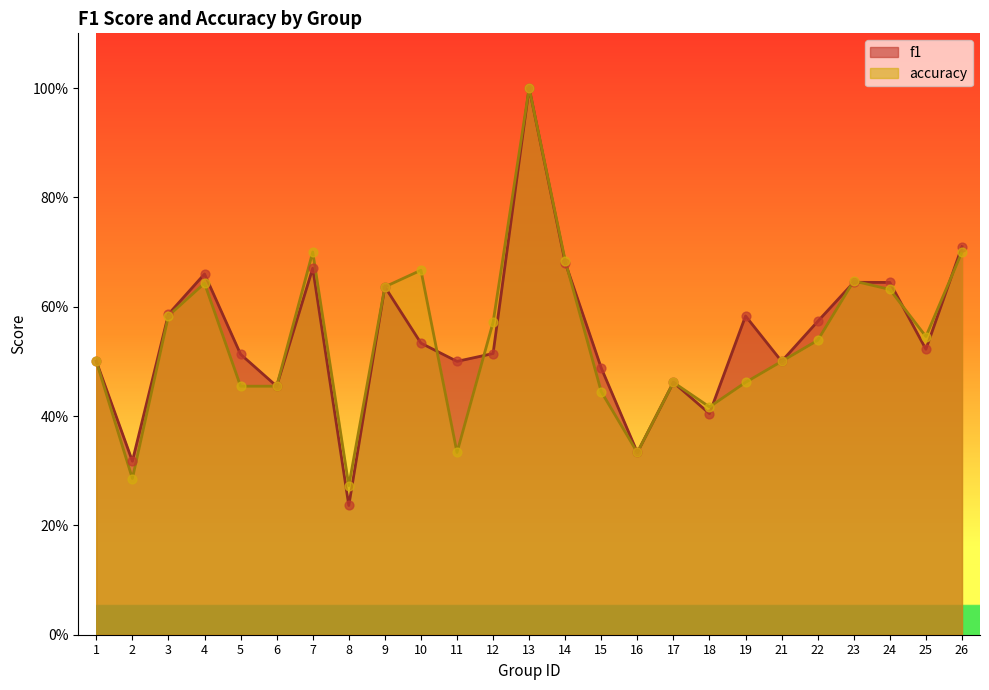

What are all the series names shown in the legend?

f1, accuracy